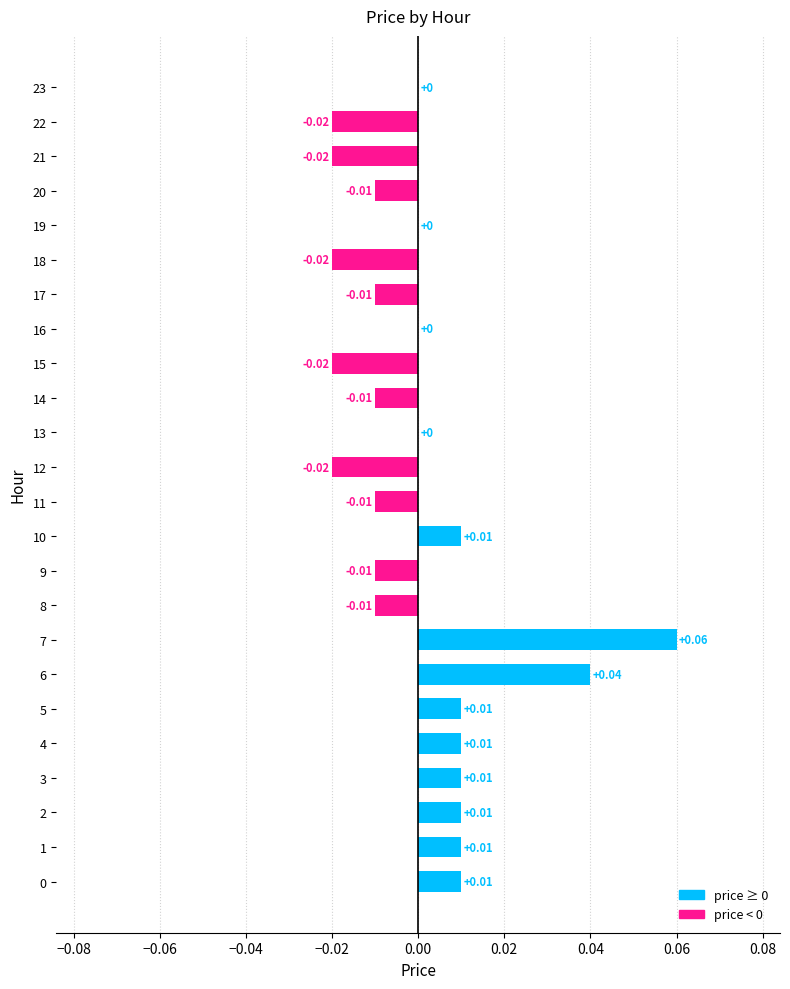

Between 12 and 10, which is larger?

10